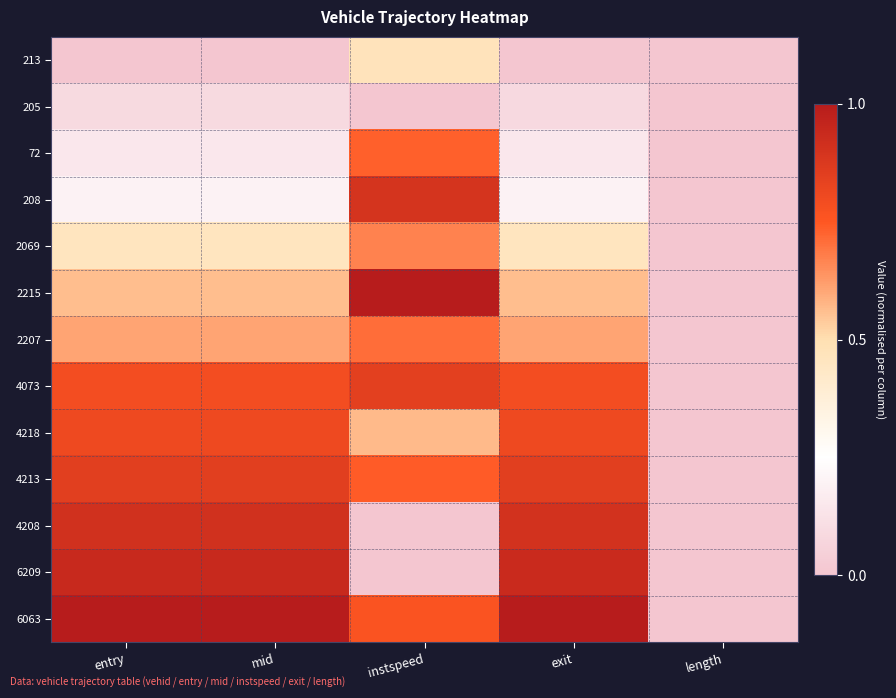

How many distinct data groups are displayed?

13